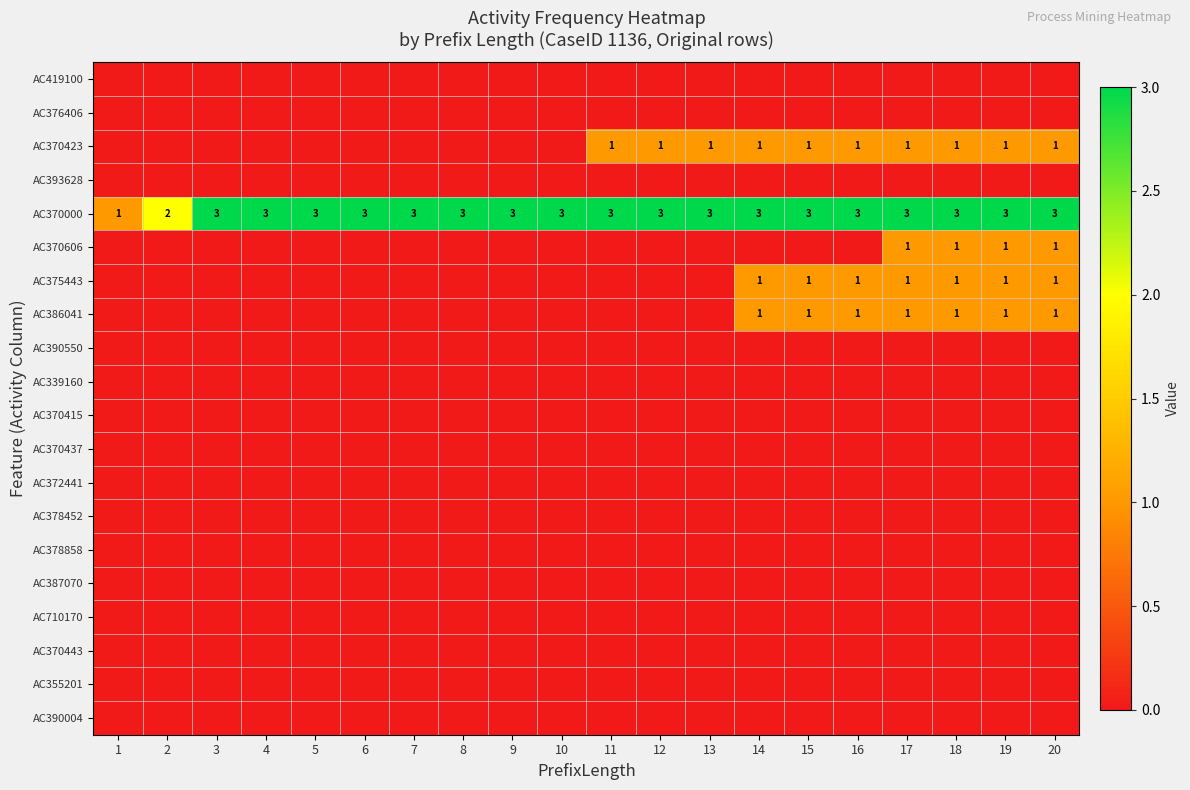

True or false: AC370000 has a value of 1 at 20.

False